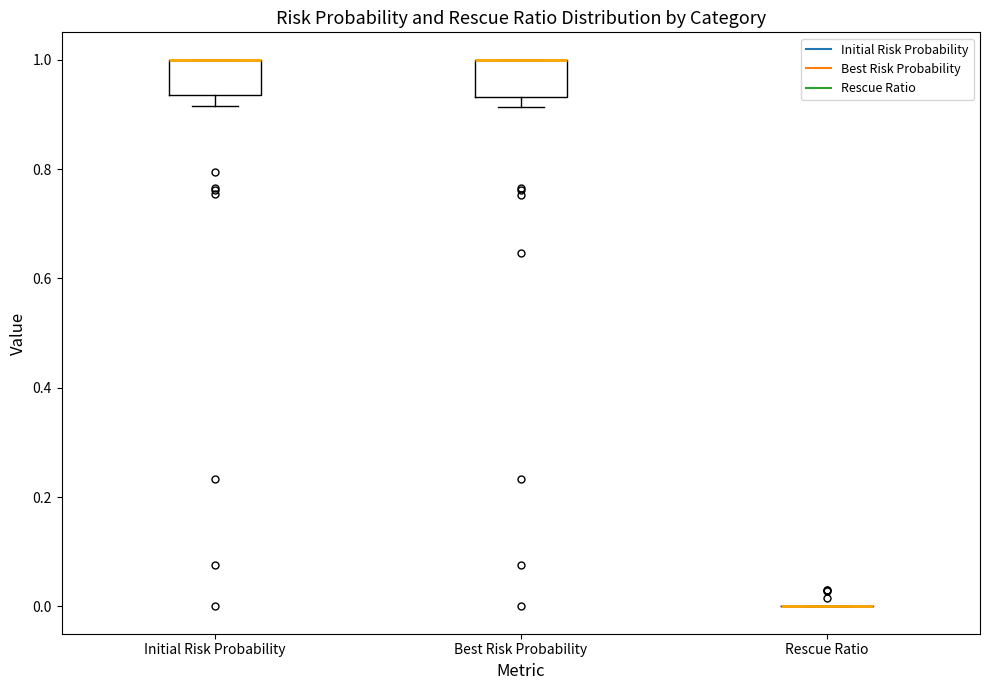

Where is the lower edge of the box for Best Risk Probability on the y-axis? The values are not printed on the chart, so give them approximately, as read against the axis.

0.94